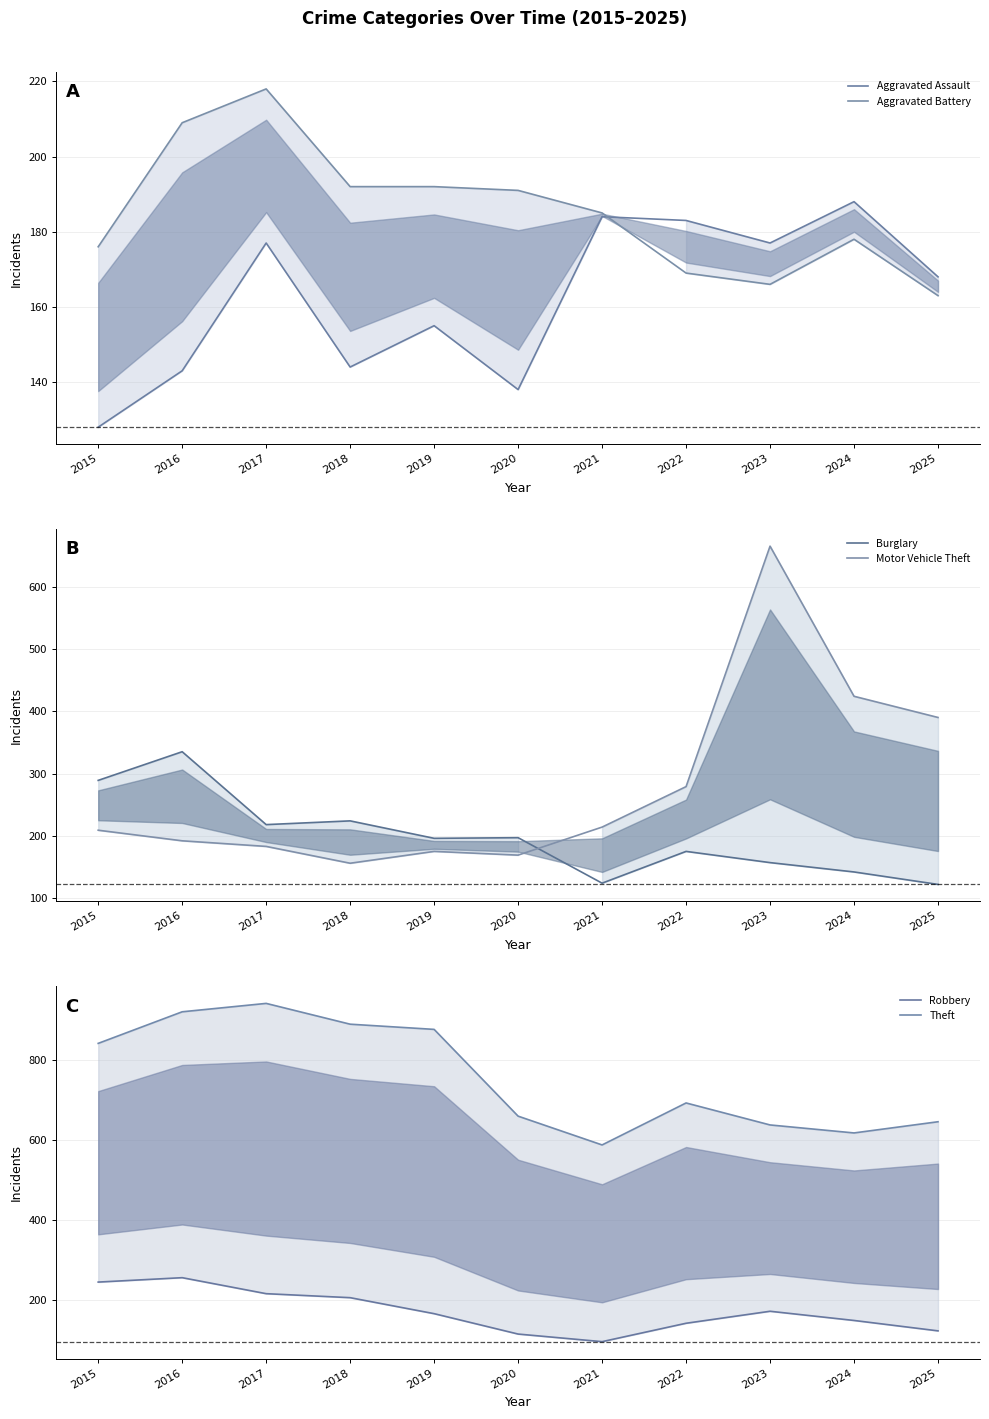

Which series has the widest spread of values?

Motor Vehicle Theft